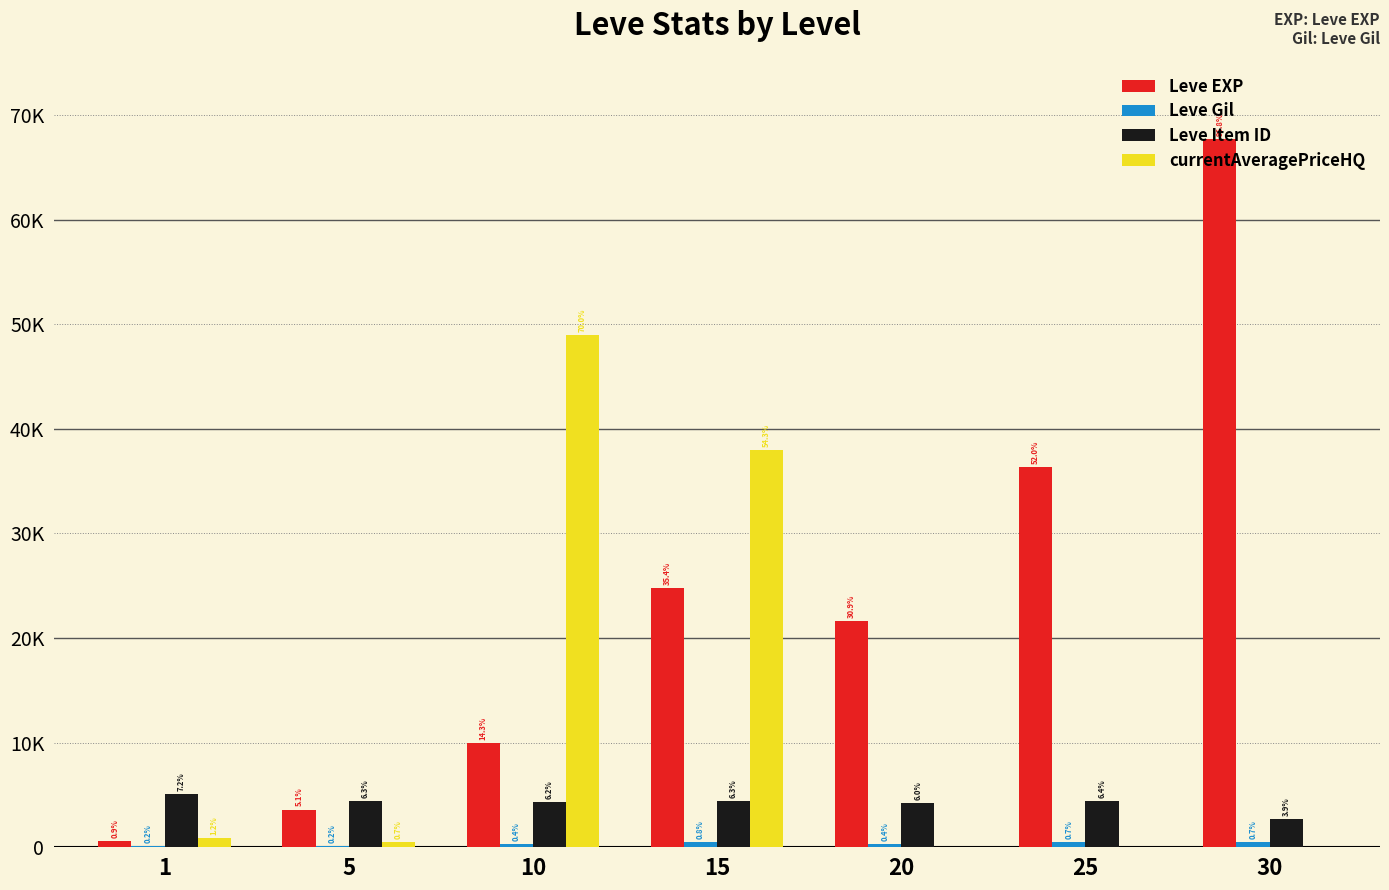

Reading right to left, list all the values displayed in this chart.

Leve EXP: 67730.0	36390.0	21600.0	24790.0	9990.0	3600.0	630.0
Leve Gil: 463.0	485.0	290.0	529.0	293.0	139.0	113.0
Leve Item ID: 2737.0	4450.0	4209.0	4431.0	4309.0	4422.0	5062.0
currentAveragePriceHQ: 0.0	0.0	0.0	37998.0	48999.5	500.0	870.5